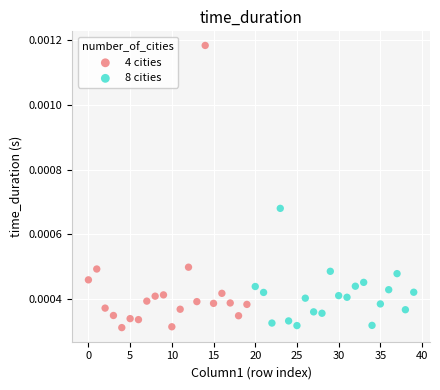

Which series has the largest Y range (max minus min)?

4 cities